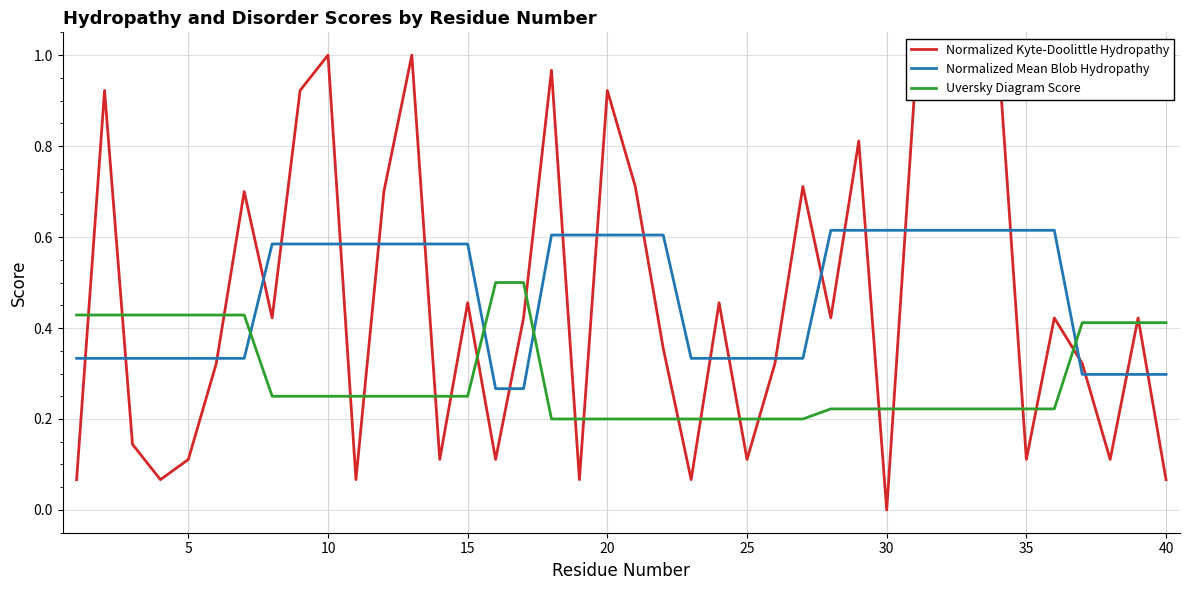

What is the value of the Uversky Diagram Score point at the 20th from the left?

0.2